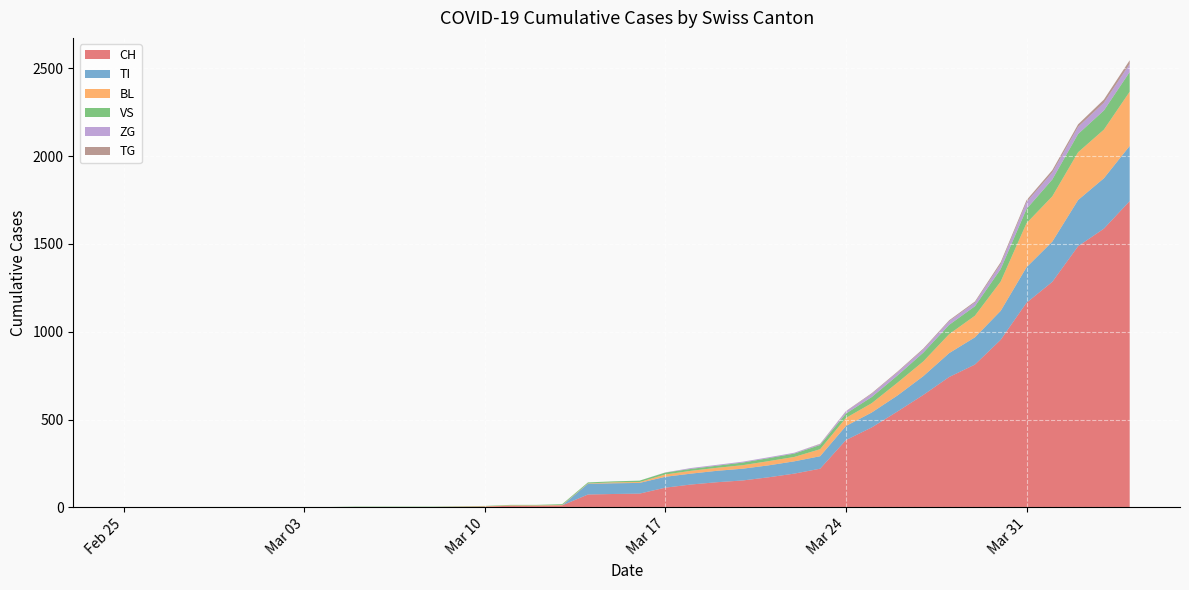

Reading left to right, list all the values displayed in this chart.

CH: 0	0	0	0	0	0	0	0	0	2	2	2	2	3	4	9	9	11	73	76	78	112	130	143	153	171	192	220	383	455	546	640	742	813	954	1165	1284	1487	1587	1744
TI: 0	0	0	0	0	0	0	0	0	0	0	0	0	0	0	0	0	0	61	61	61	62	62	65	67	68	70	71	80	85	91	107	136	155	165	202	229	263	287	314
BL: 0	0	0	0	0	0	0	0	0	0	0	0	0	1	2	2	2	2	2	5	5	13	16	17	20	24	25	40	46	53	73	84	108	123	167	251	258	272	277	309
VS: 0	0	0	2	2	2	2	2	2	2	2	2	2	2	2	3	3	5	6	6	8	11	11	12	15	17	19	24	25	35	41	50	53	54	71	81	96	104	109	112
ZG: 0	0	0	0	0	0	0	0	0	0	0	0	0	0	0	0	0	0	0	0	0	1	5	5	5	5	5	5	12	18	18	18	21	21	29	39	40	41	44	46
TG: 0	0	0	0	0	0	0	0	0	0	0	0	0	0	0	0	0	0	0	0	0	0	0	0	0	0	0	2	2	4	4	5	5	6	10	11	13	14	18	21